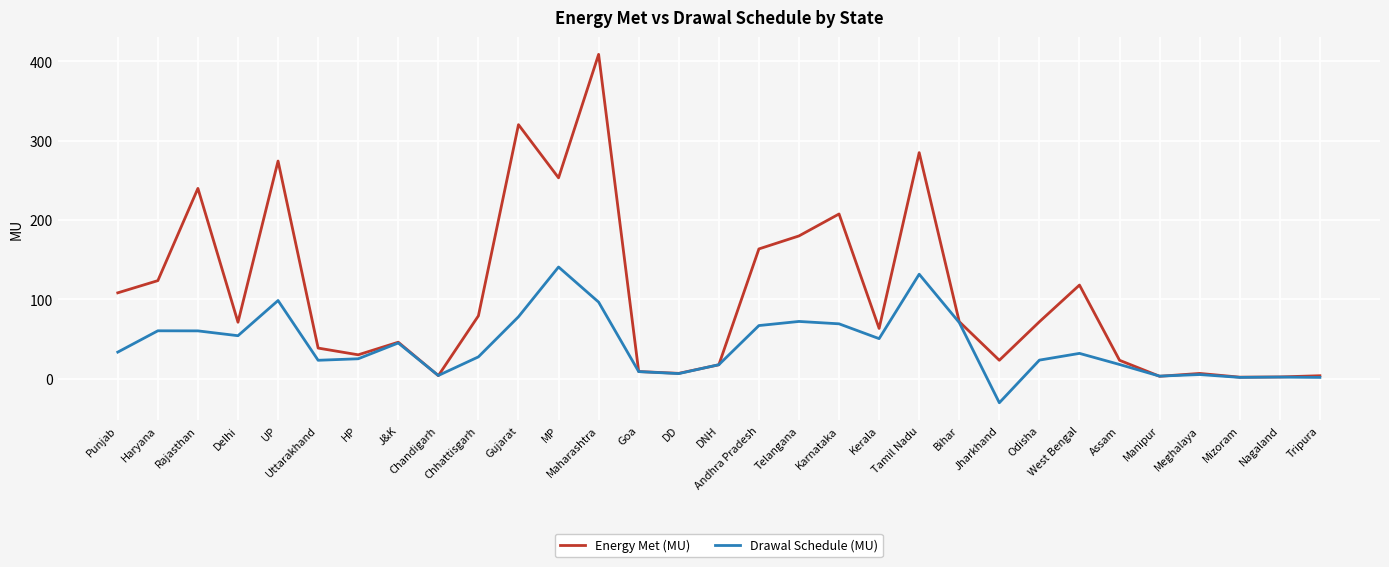

What position from the left is Jharkhand?

23